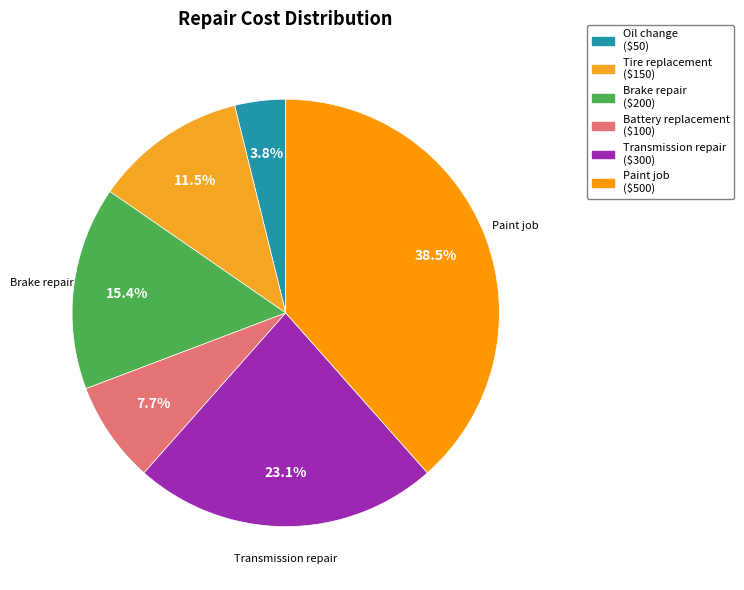

How many segments does this pie chart have?

6